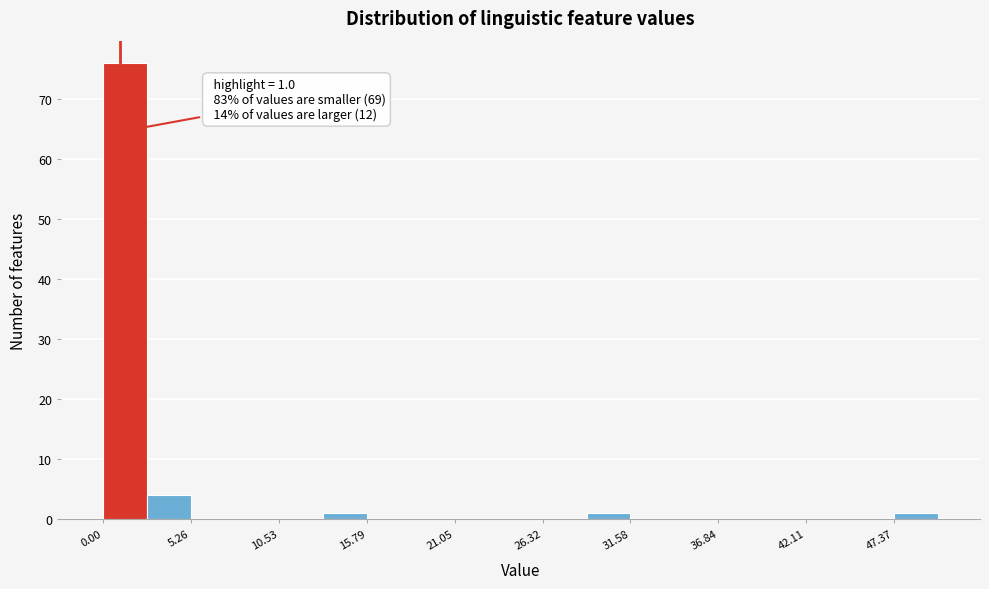

Around what value on the x-axis is the tallest bar? Give the approximate position of its centre, as read against the axis.

1